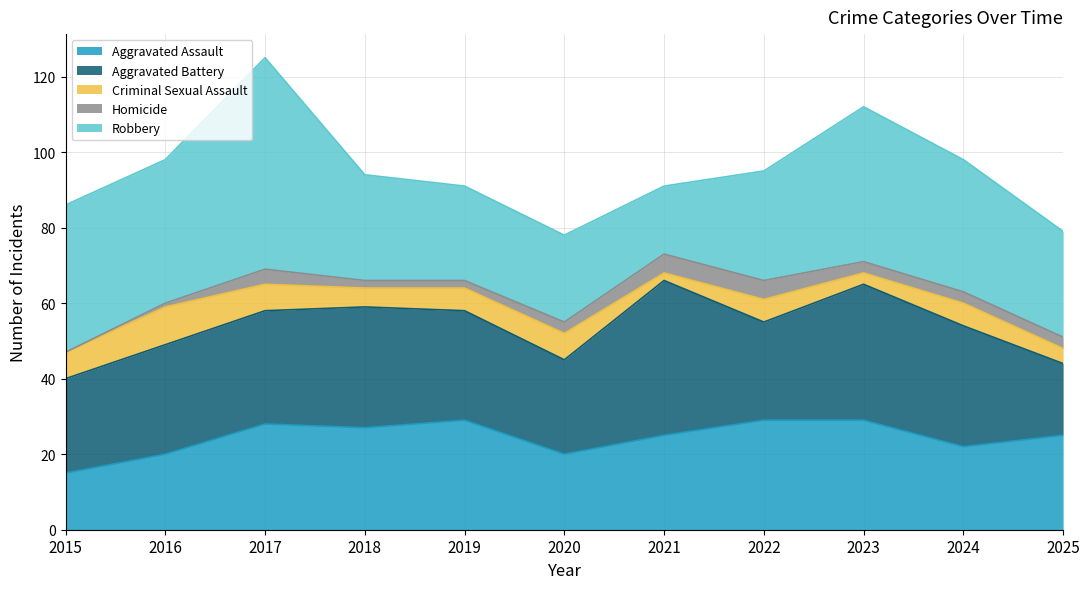

What are all the series names shown in the legend?

Aggravated Assault, Aggravated Battery, Criminal Sexual Assault, Homicide, Robbery